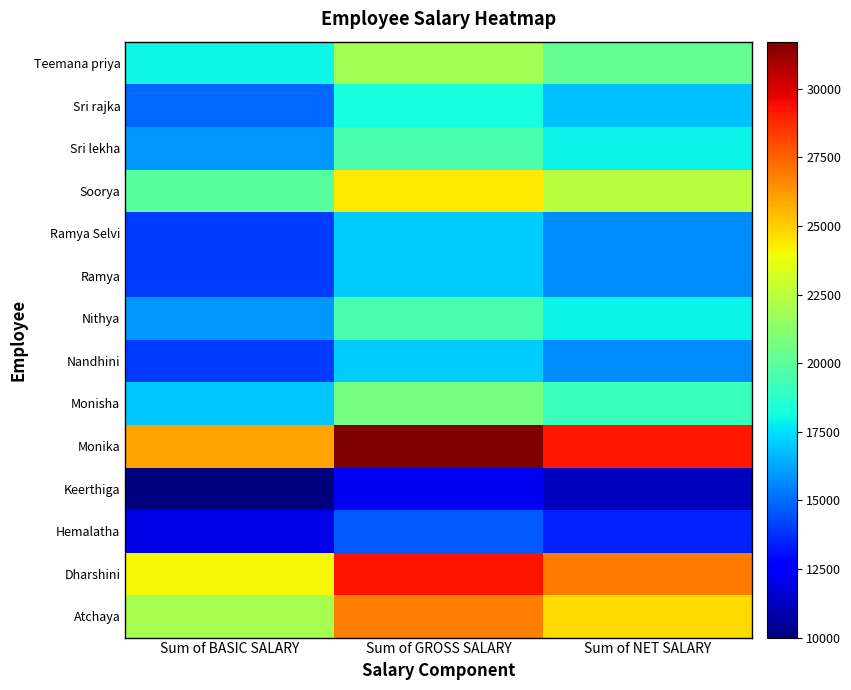

Which label corresponds to the largest value in the chart?

Sum of GROSS SALARY